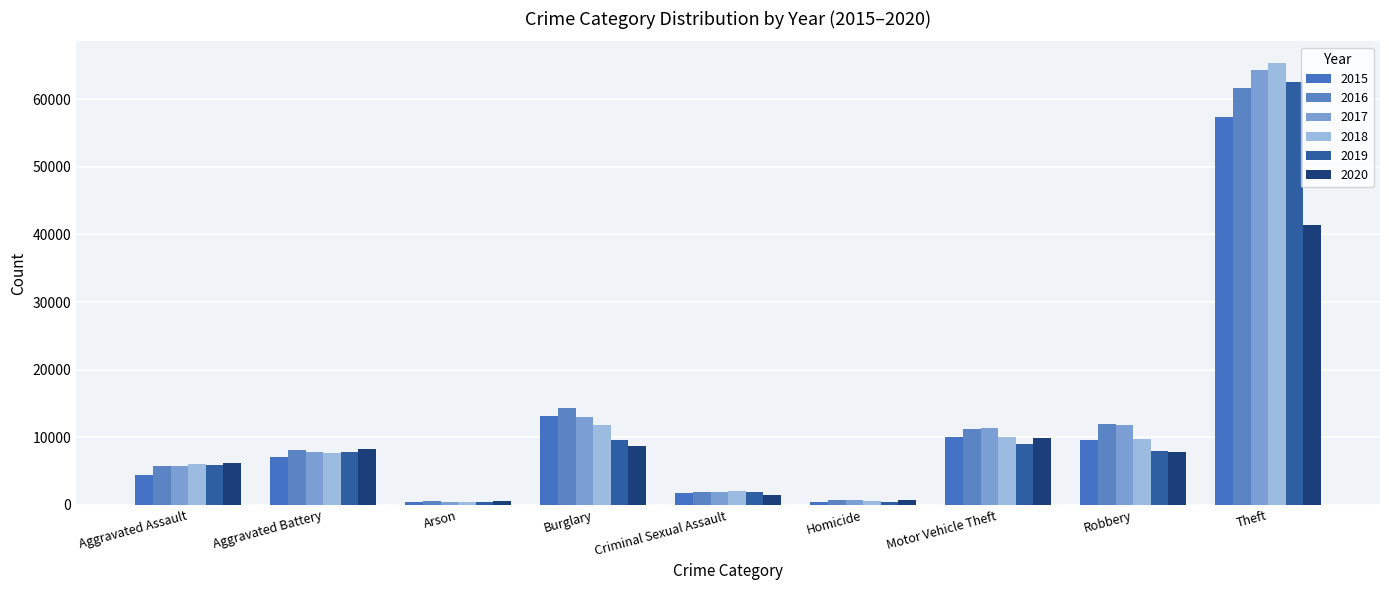

How many distinct data groups are displayed?

6